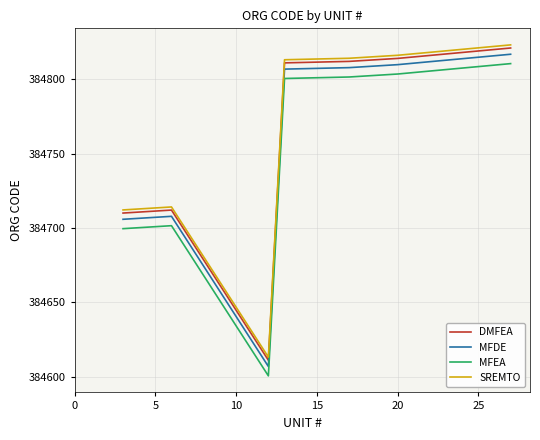

True or false: MFEA and SREMTO intersect in this chart.

False